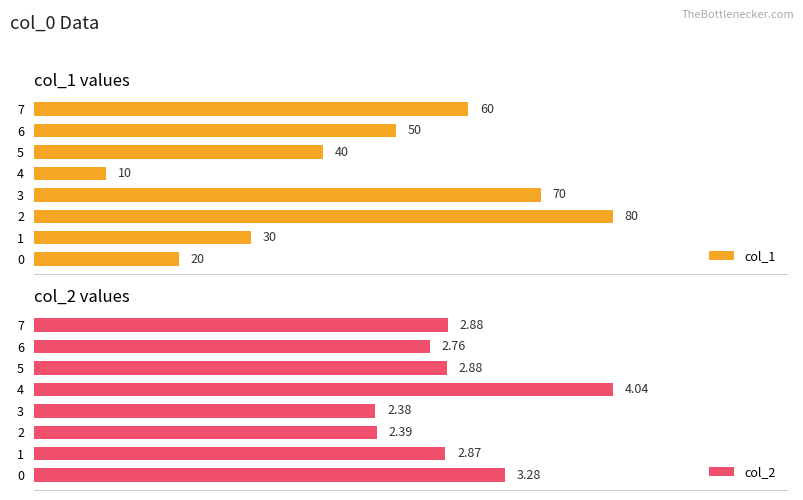

List the labels in order of col_1 value, largest first.

2, 3, 7, 6, 5, 1, 0, 4